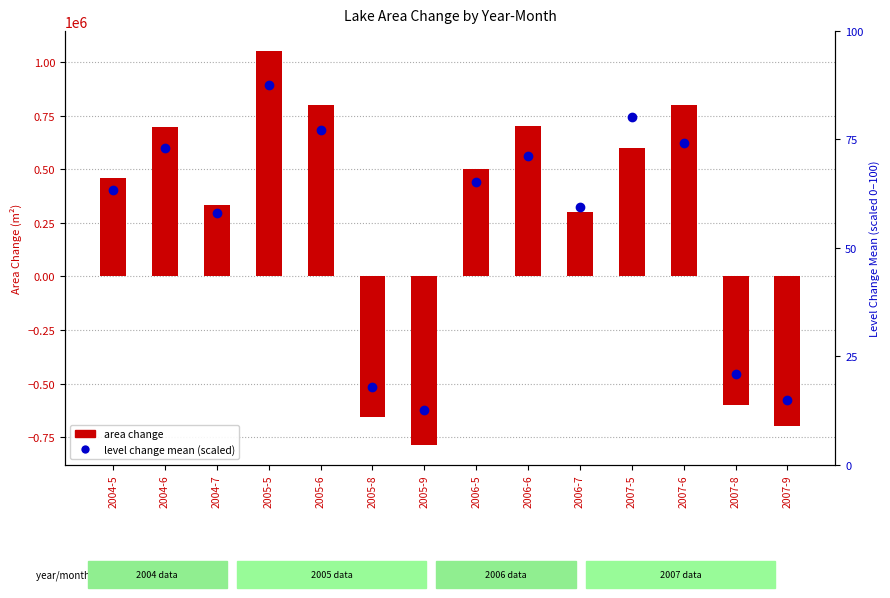

What is the label of the 13th bar from the right?

2004-6